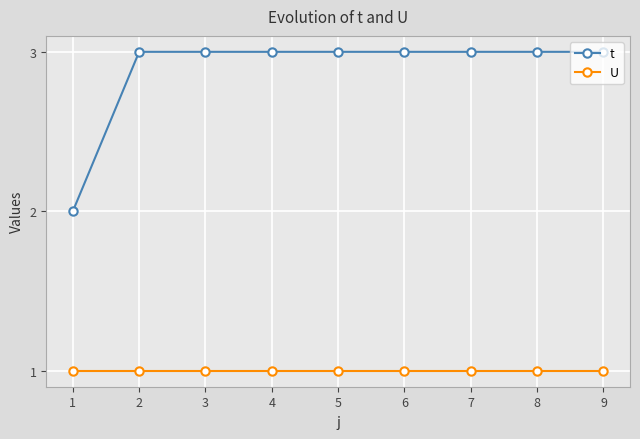

What is the value of the t point at the 3rd from the left?

3